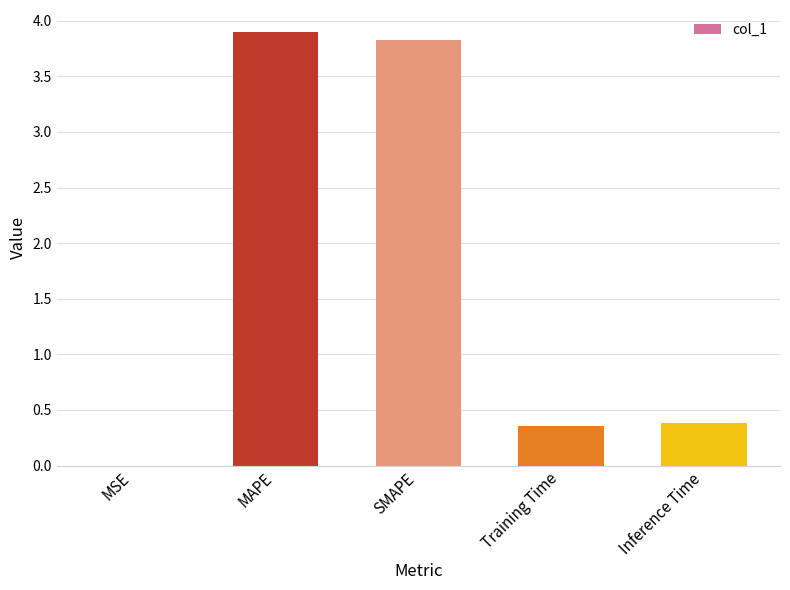

What is the sum of the values at Training Time and Inference Time?

0.7